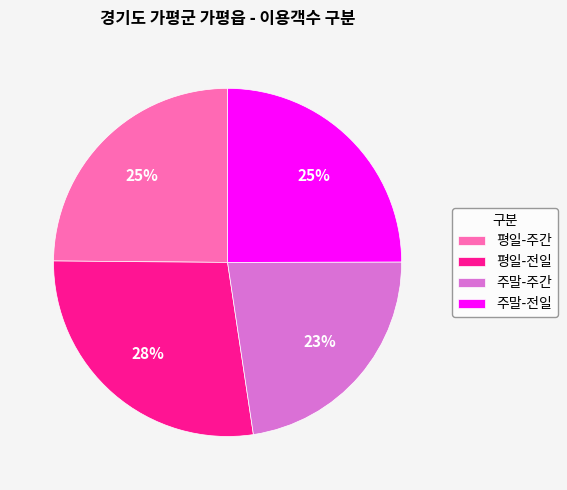

What is the largest slice in the pie chart?

평일-전일